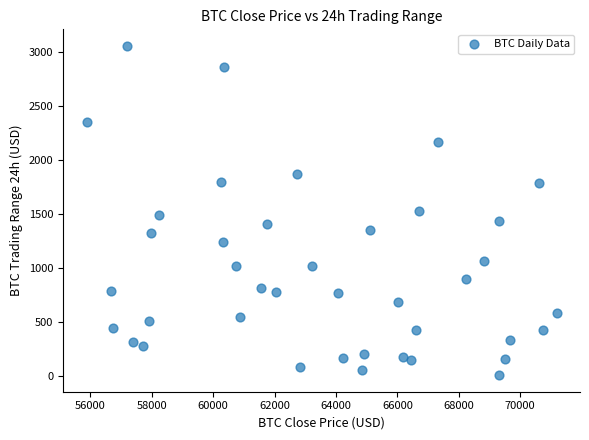

What is the range of X values (max minus min)?

15304.2